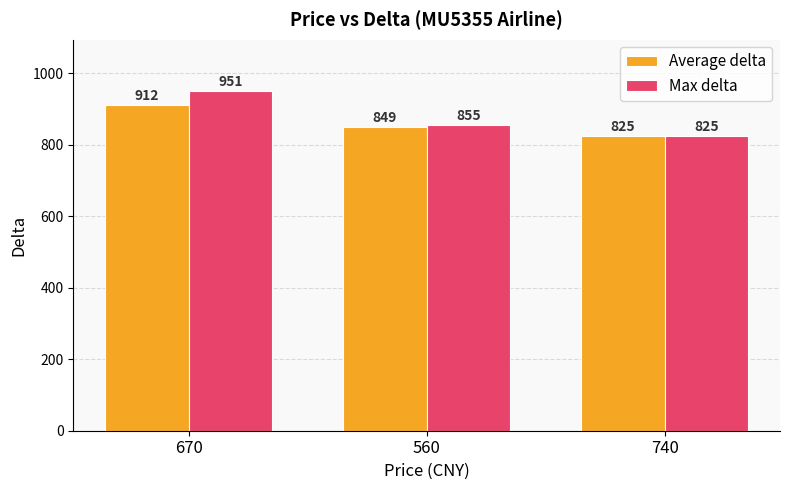

Reading left to right, list all the values displayed in this chart.

Average delta: 670=912	560=849	740=825
Max delta: 670=951	560=855	740=825